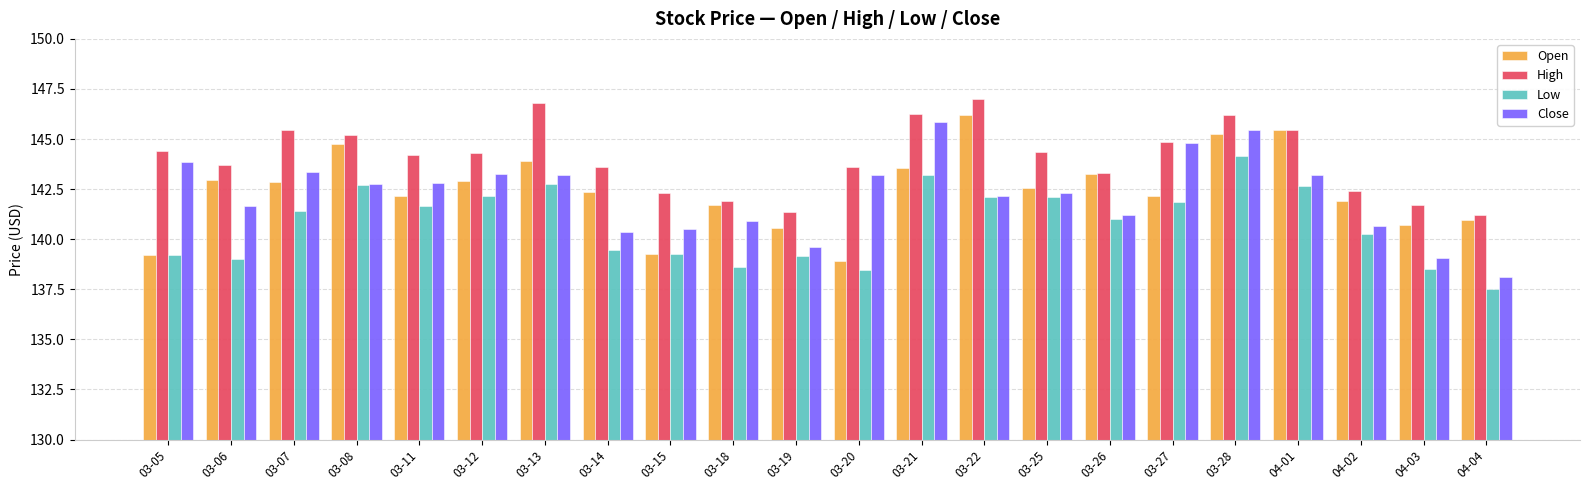

How many series are shown in this chart?

4